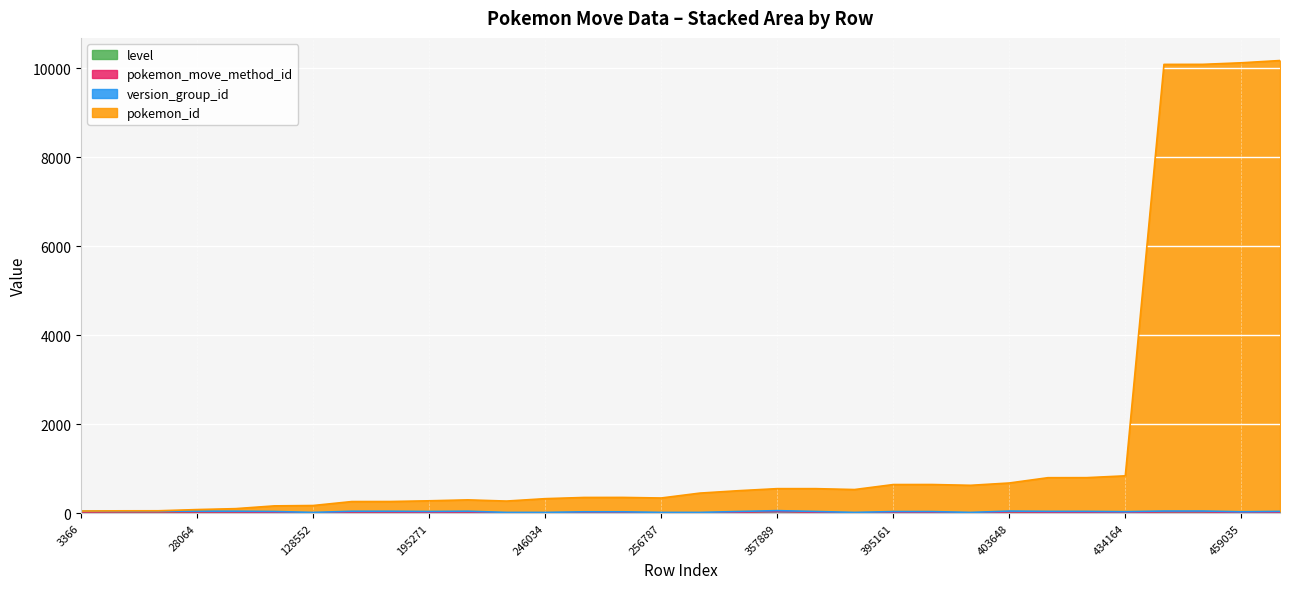

Which series has the widest spread of values?

pokemon_id